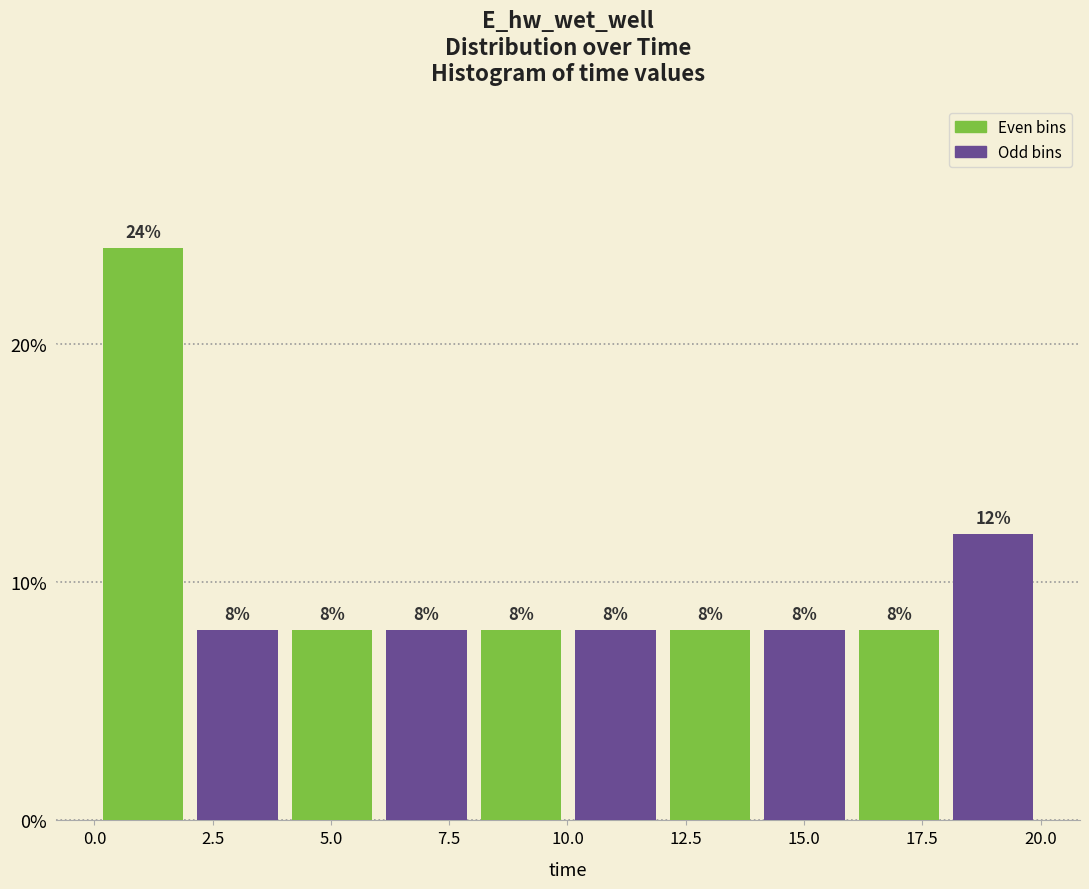

Read against the x-axis, roughly where is the centre of the tallest bar?

1.0